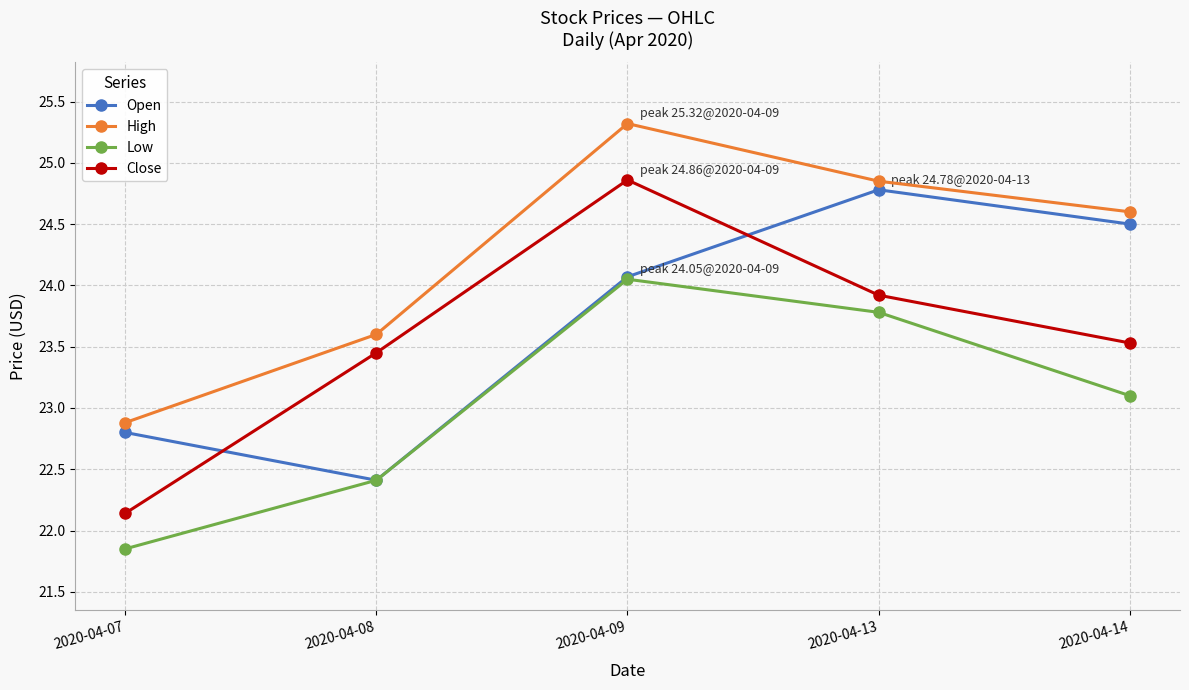

True or false: High and Close cross at least once.

False